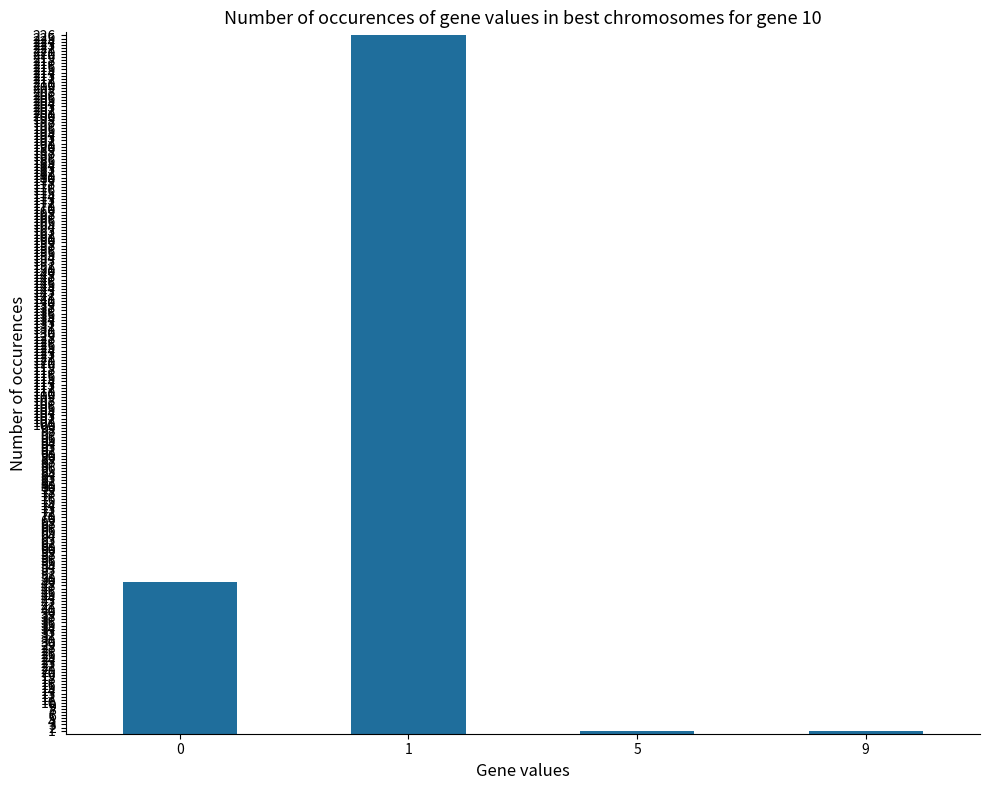

What is the greatest value displayed?

226